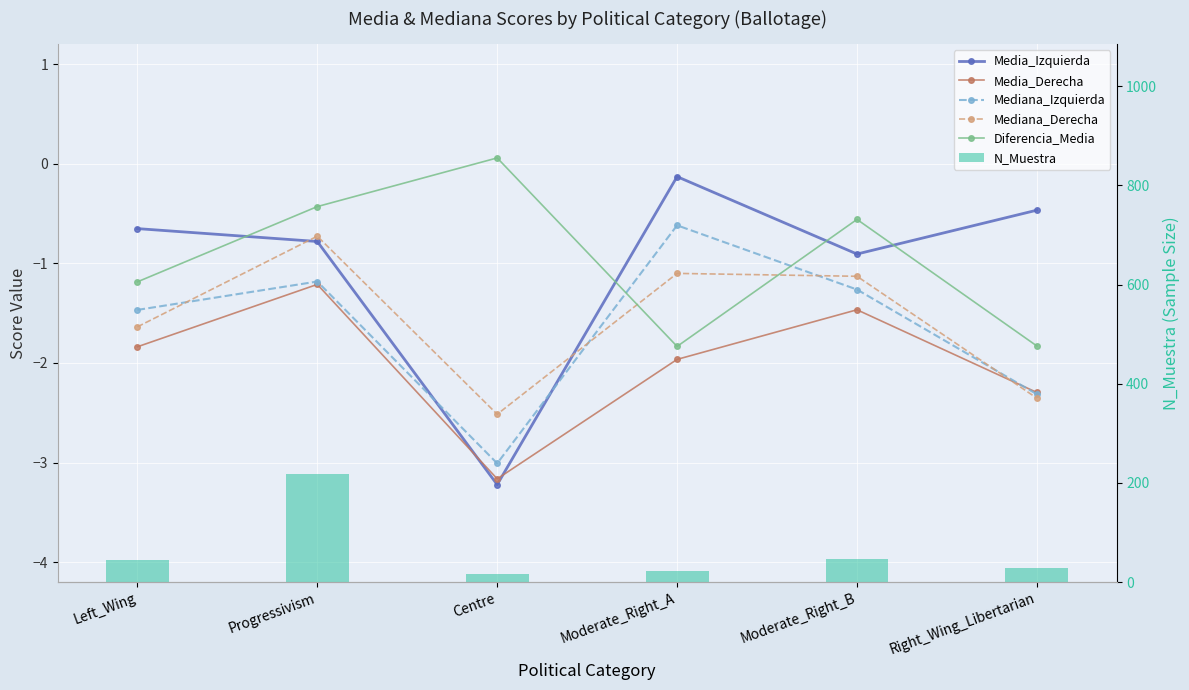

Which has a higher value, Moderate_Right_B or Centre?

Moderate_Right_B